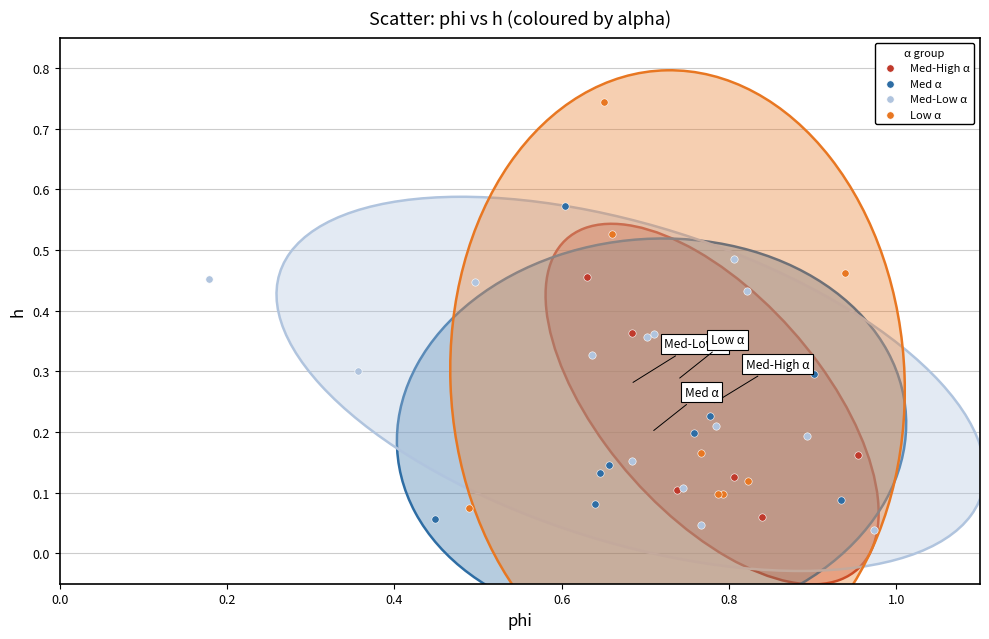

What are all the series names shown in the legend?

Med-High α, Med α, Med-Low α, Low α